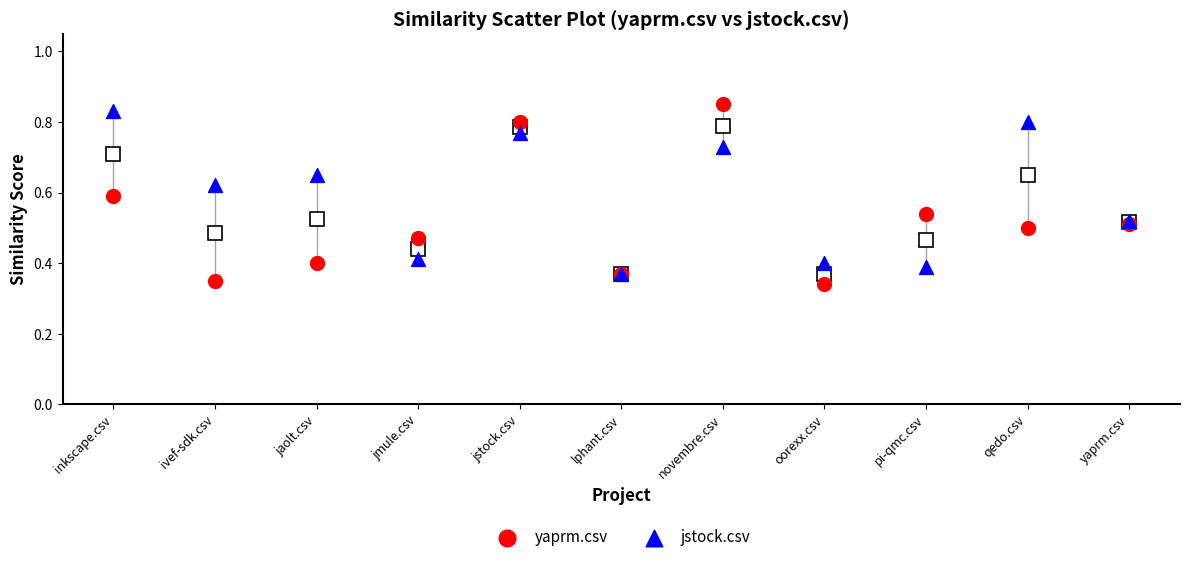

What are all the series names shown in the legend?

yaprm.csv, jstock.csv